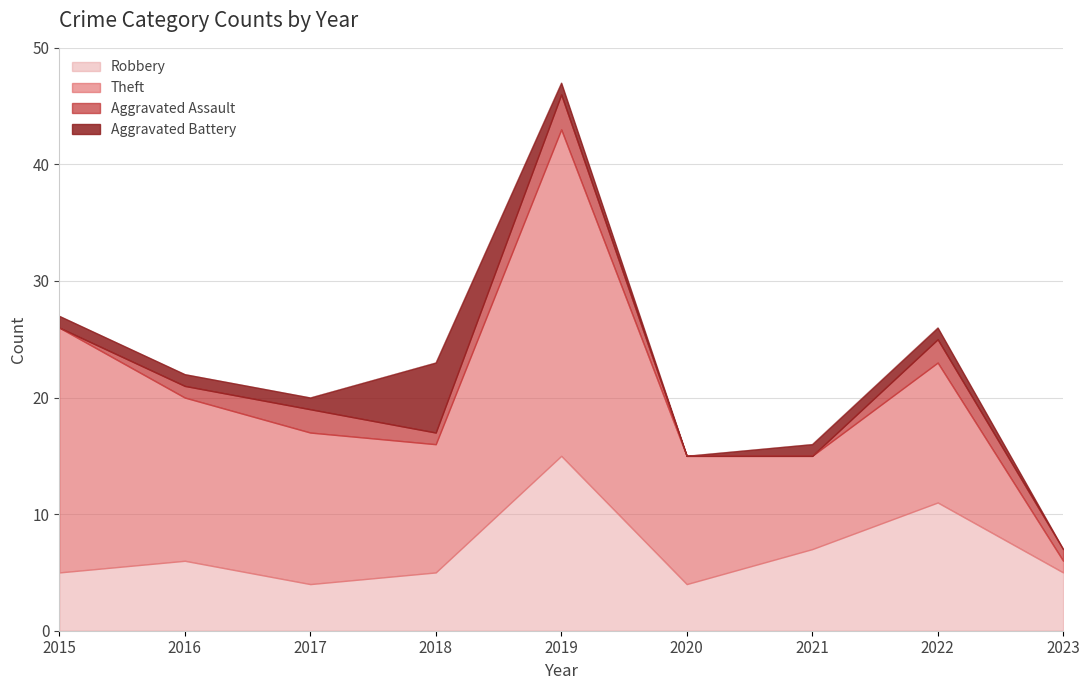

How many interior local valleys does the Theft series have?

2